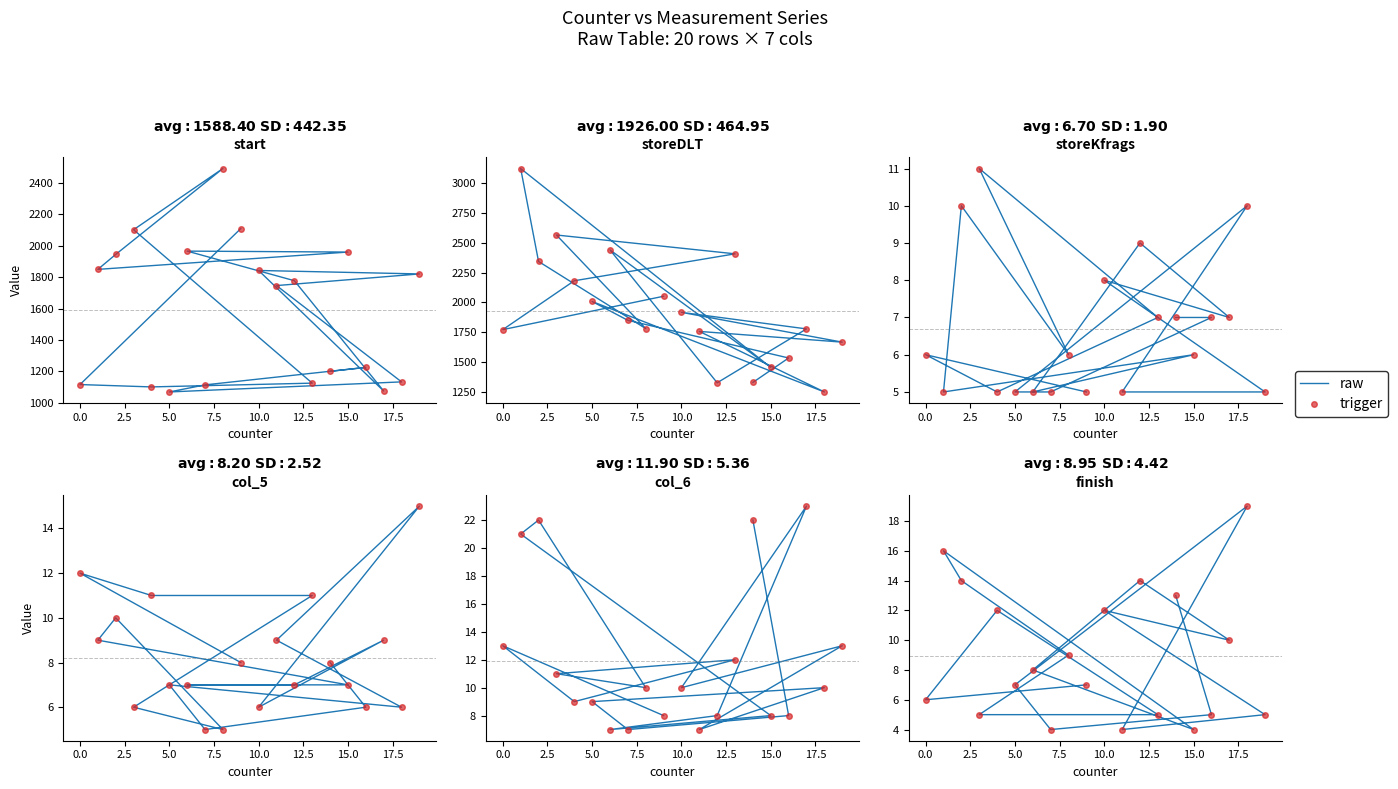

At how many categories does at least one series exceed 13?

4